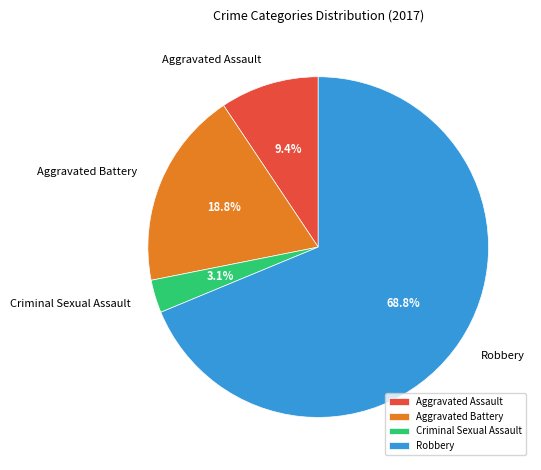

Is there any slice that represents more than half of the pie?

Yes